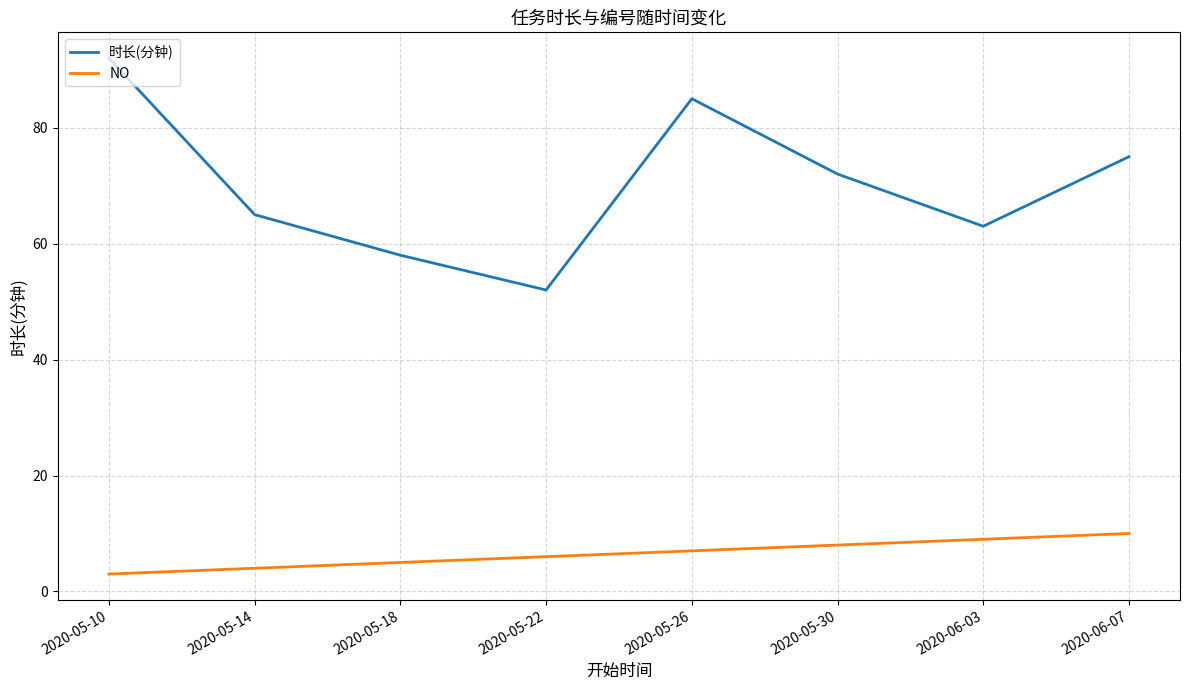

What is the minimum value shown in the chart?

3